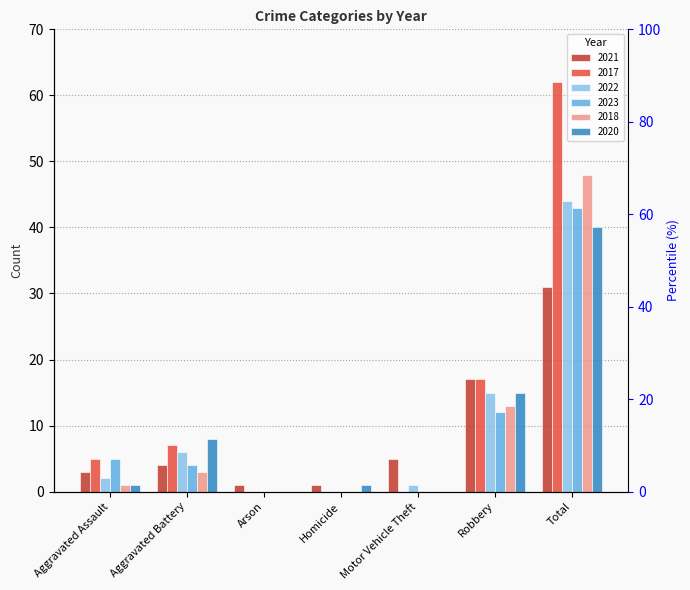

How many bars are there in each group?

6